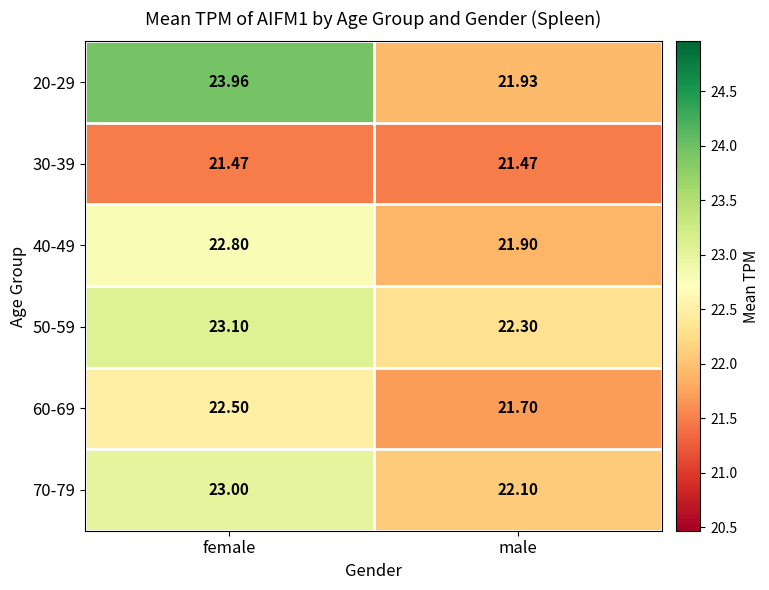

What is the total value across all series at female?

136.8